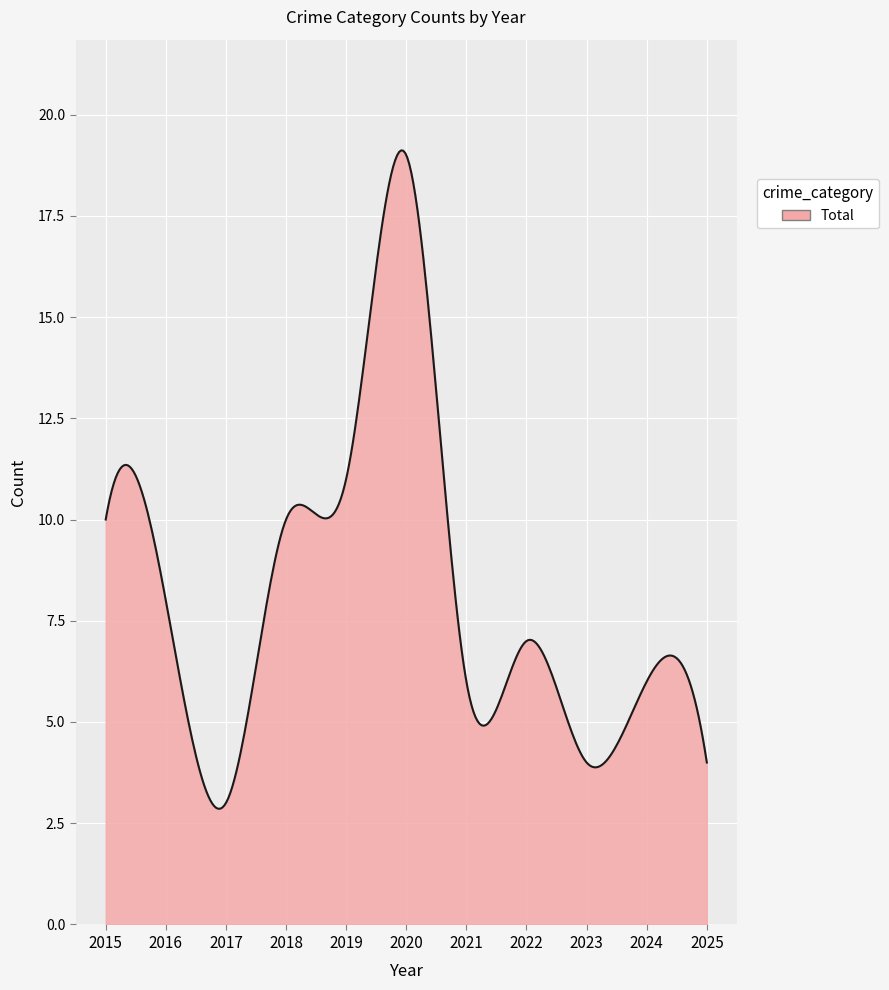

What is the minimum value shown in the chart?

2.9